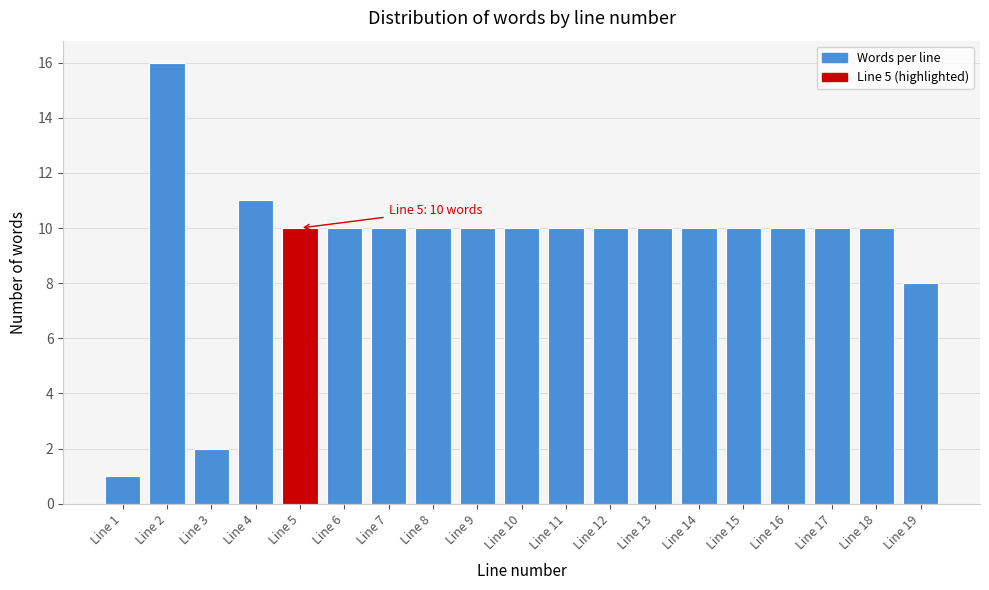

Reading left to right, what are all the values shown in this chart?

1	16	2	11	10	10	10	10	10	10	10	10	10	10	10	10	10	10	8